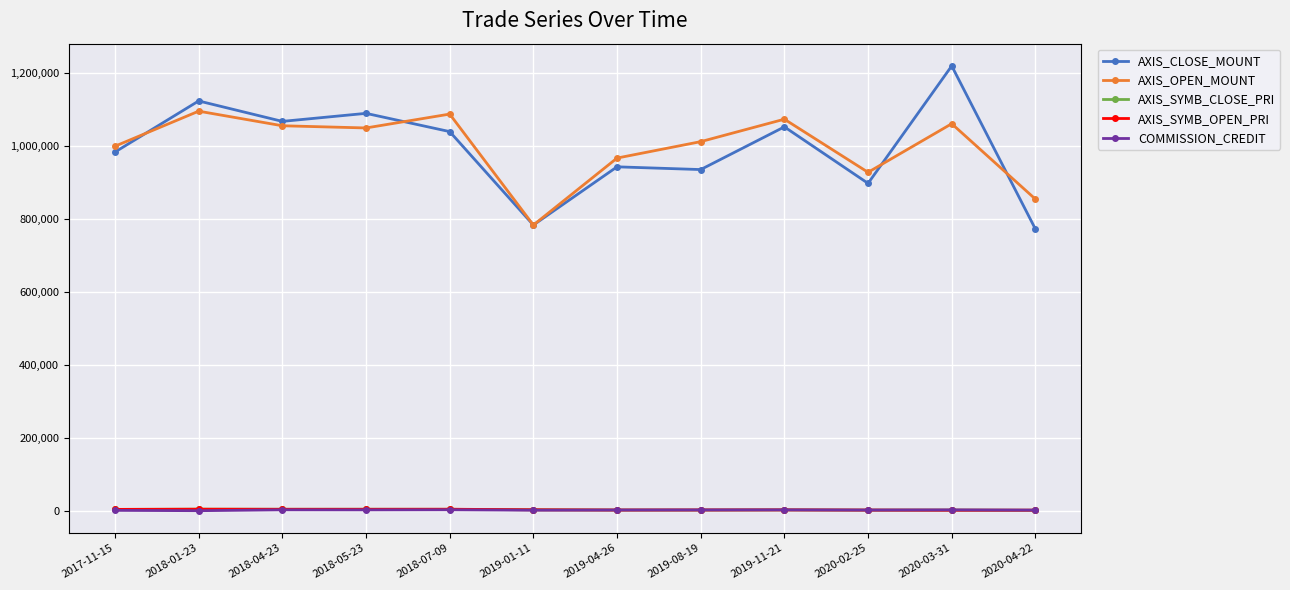

What is the label of the 3rd point from the left?

2018-04-23